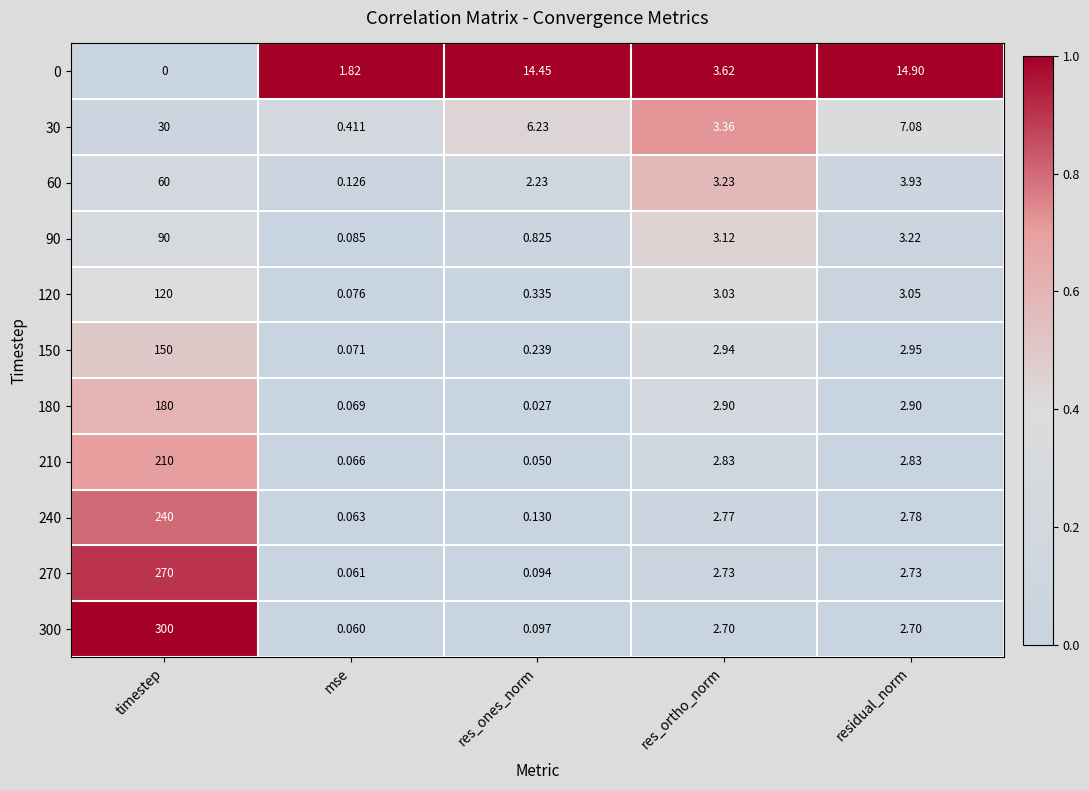

Which series changed the most between res_ones_norm and residual_norm?

180